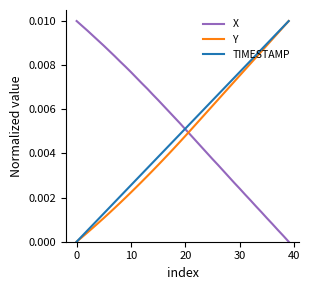

How many values in TIMESTAMP are above zero?

39